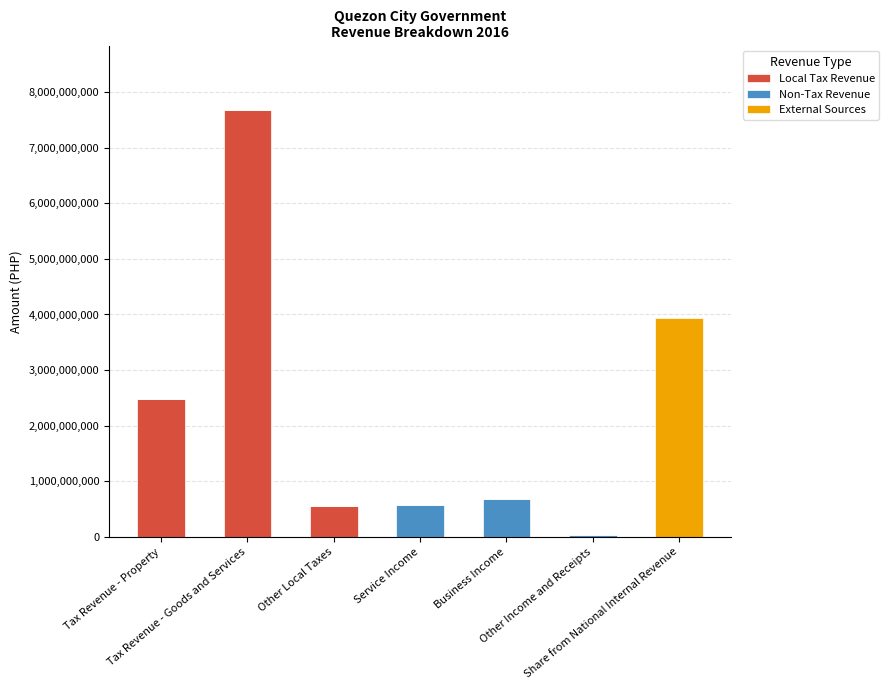

What is the highest value of the Local Tax Revenue series?

7682802003